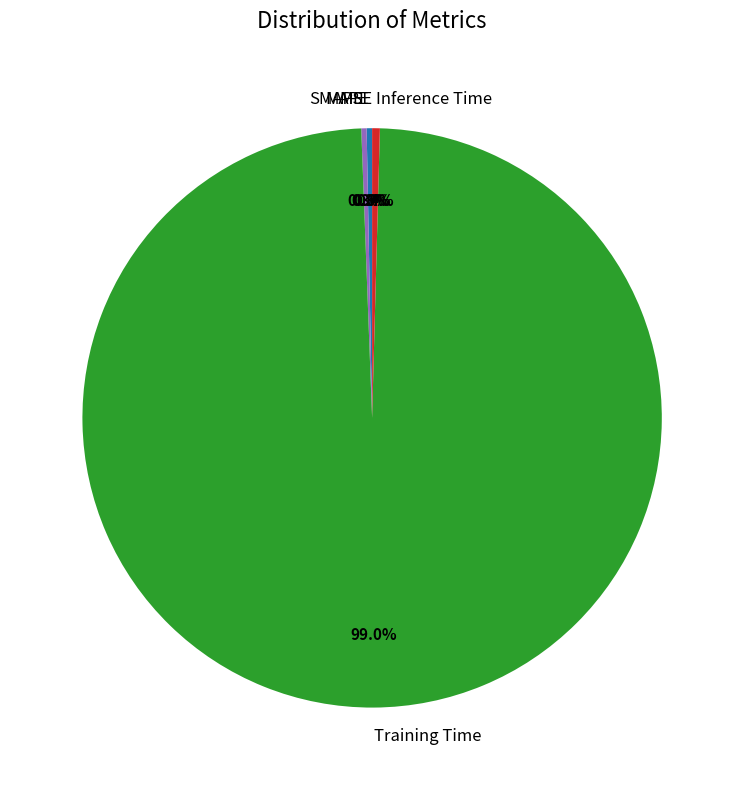

Which slice is the largest?

Training Time